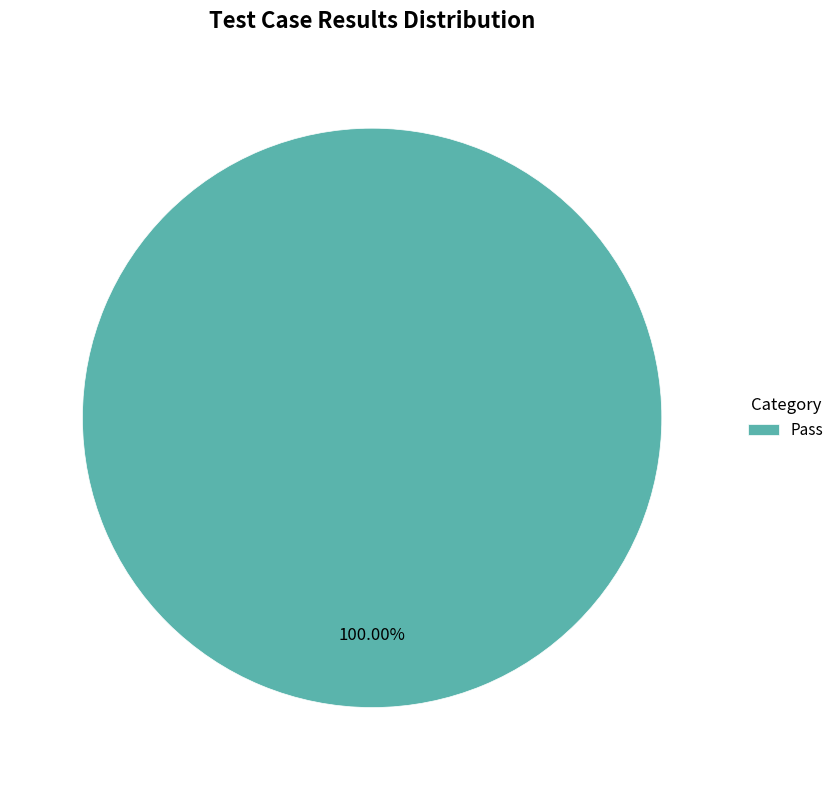

Rank the categories by value from highest to lowest.

Pass